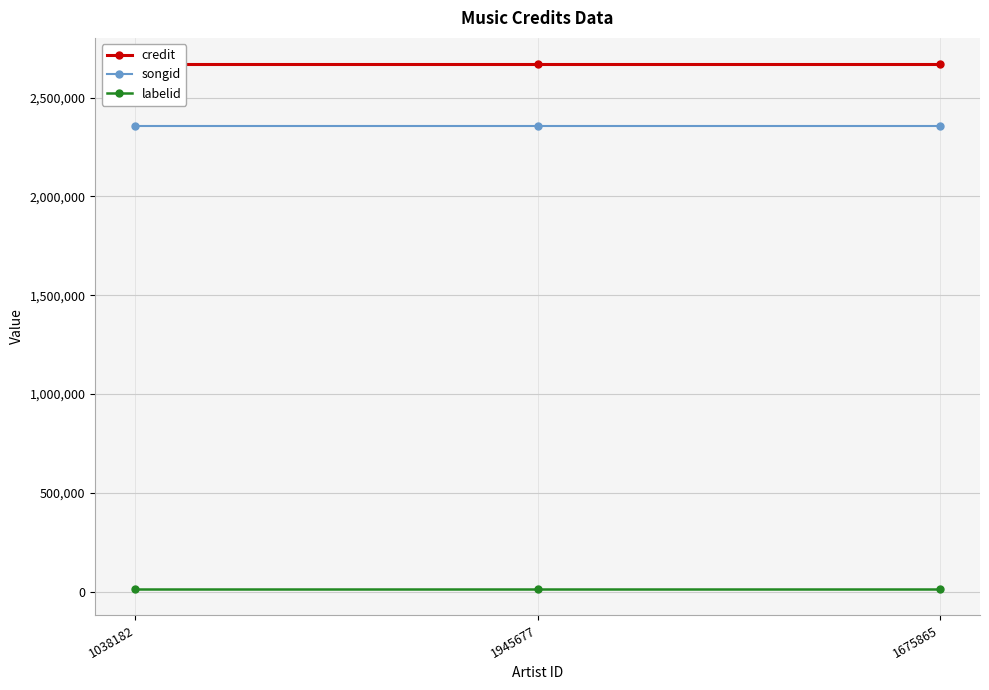

List the labels in order of credit value, smallest first.

1038182, 1945677, 1675865